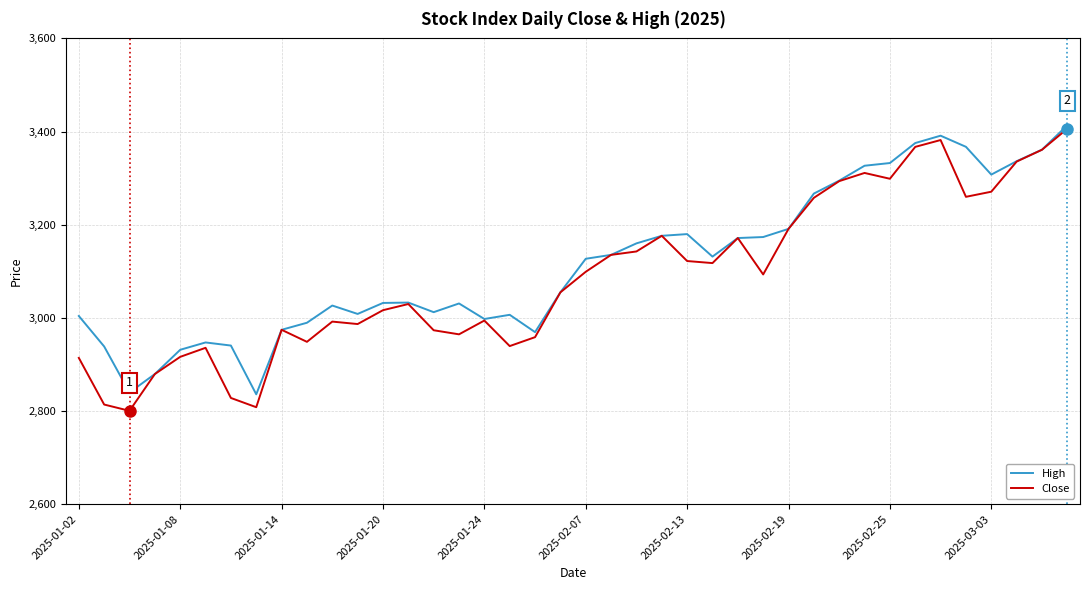

Which series has the widest spread of values?

Close